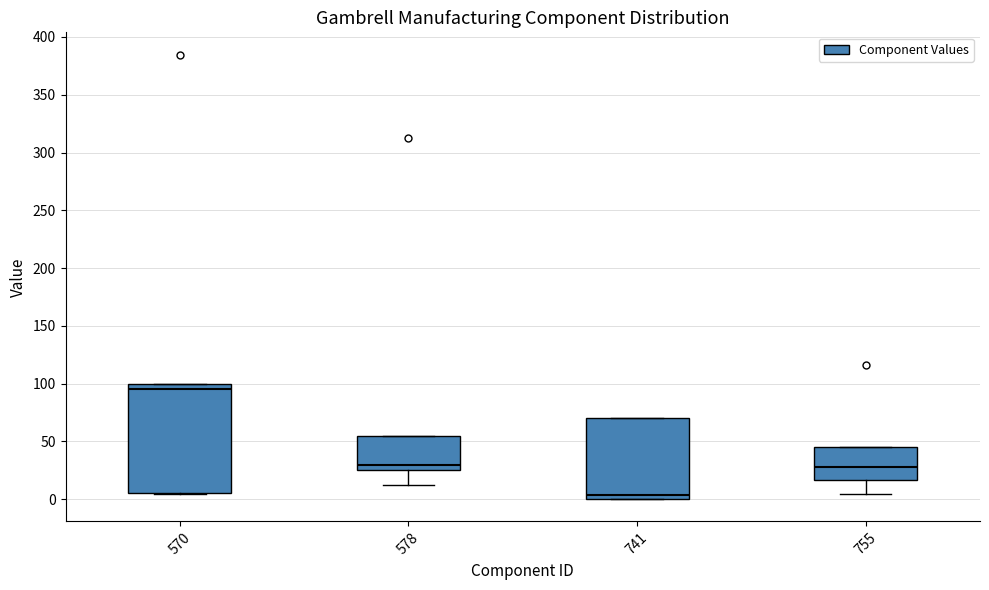

Where does the median line of the box at x = 755 sit on the y-axis? The values are not printed on the chart, so give them approximately, as read against the axis.

30